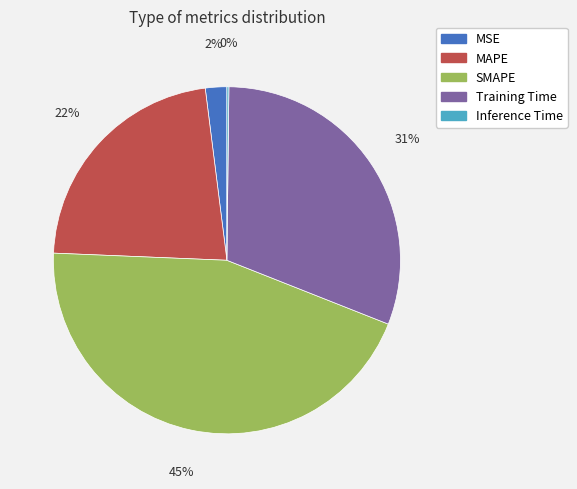

To the nearest percent, what is the average slice percentage?

20%